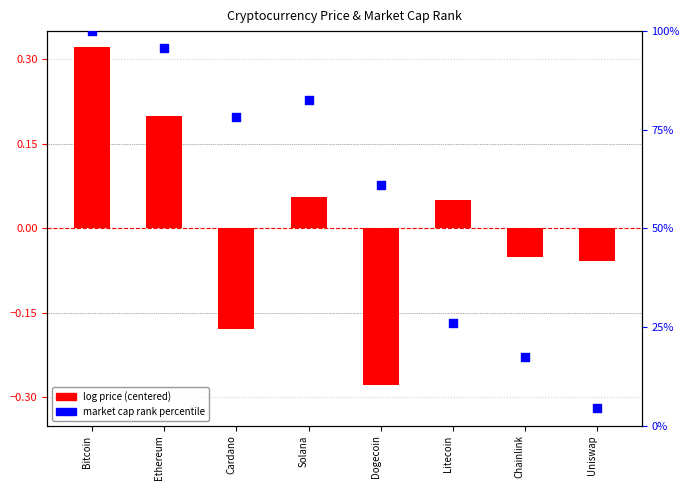

Which series has the widest spread of Y values?

market cap rank percentile